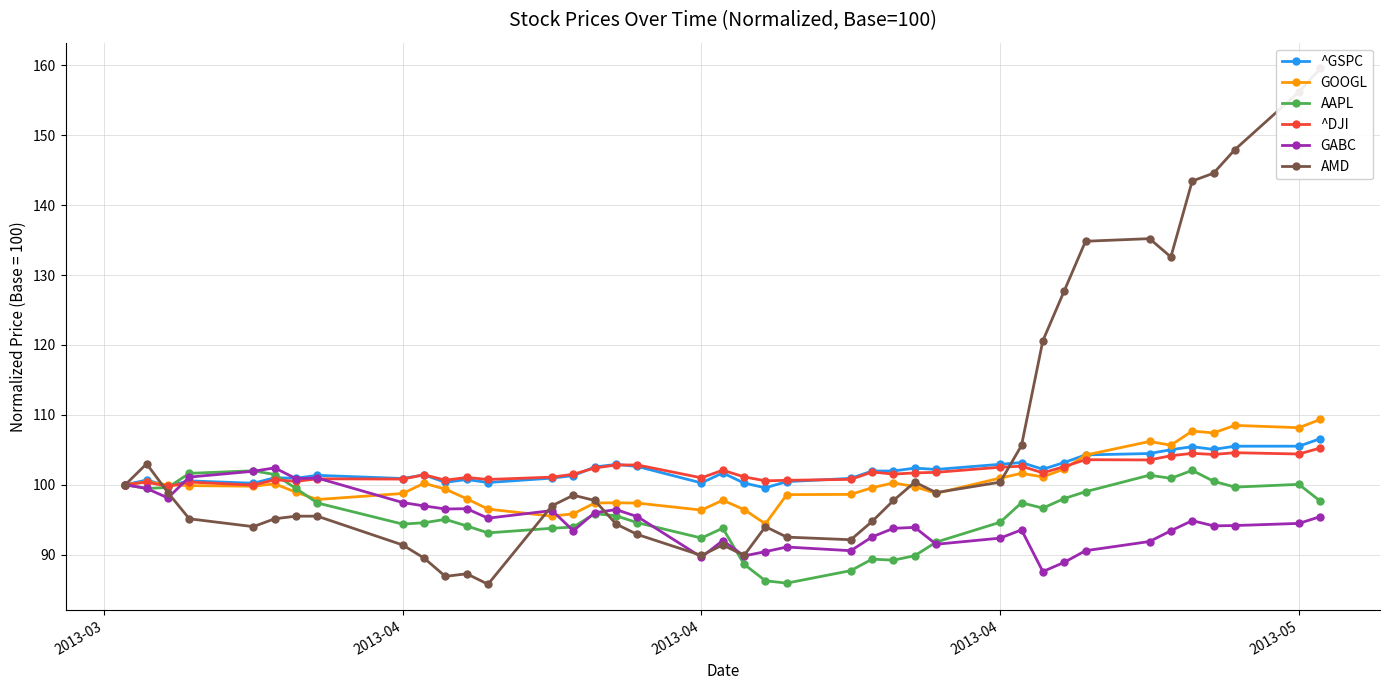

What is the average value of the ^GSPC series?

102.1